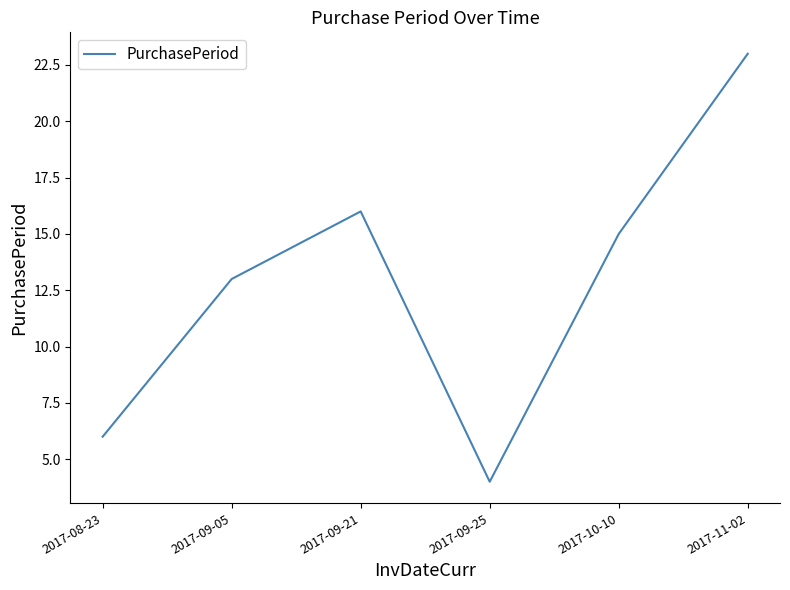

The chart shows a value of 4 at 2017-09-25. True or false?

True